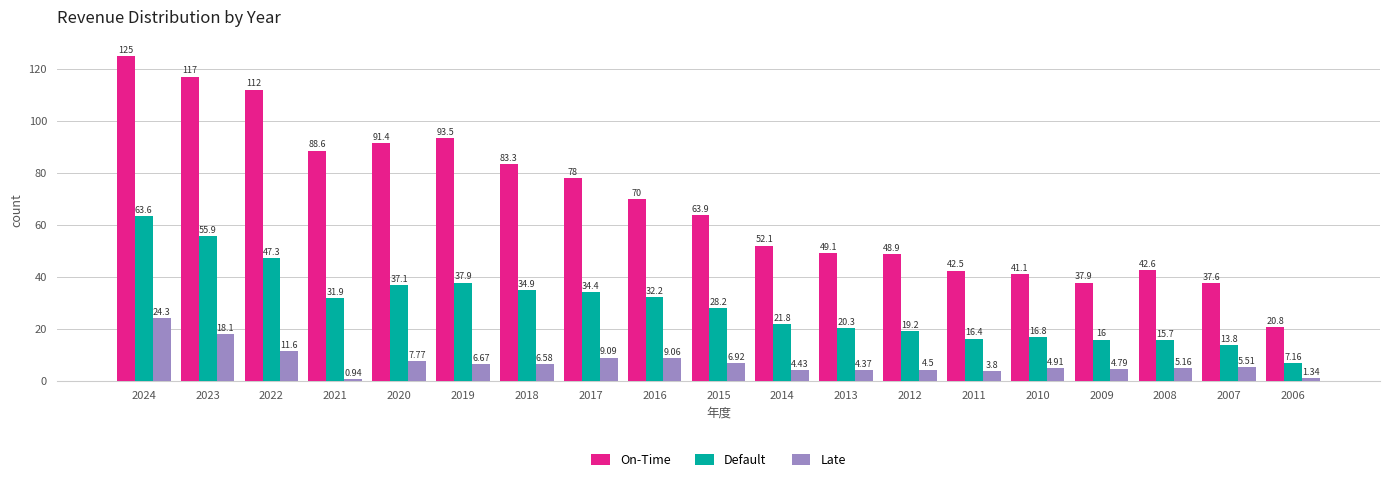

What is the sum of the Late values at 2013 and 2014?

8.8